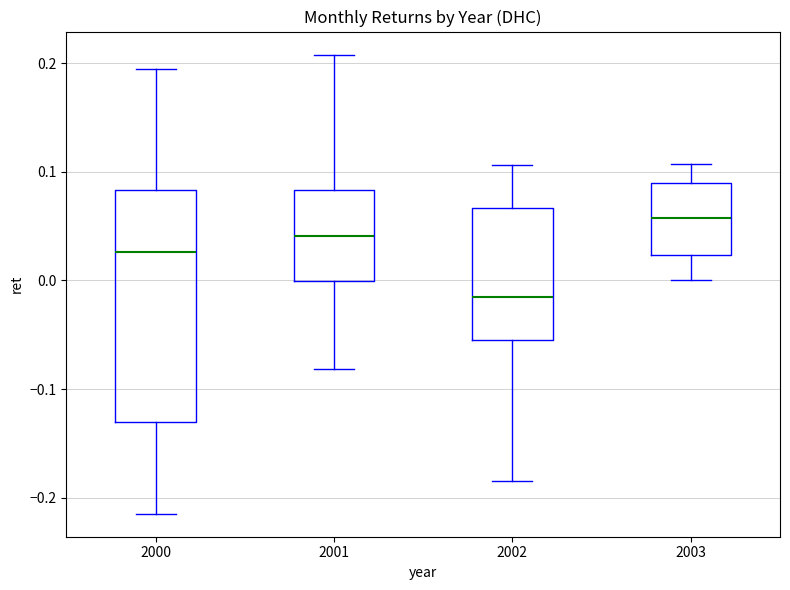

Comparing the boxes themselves (not the whiskers), which one is the tallest?

2000